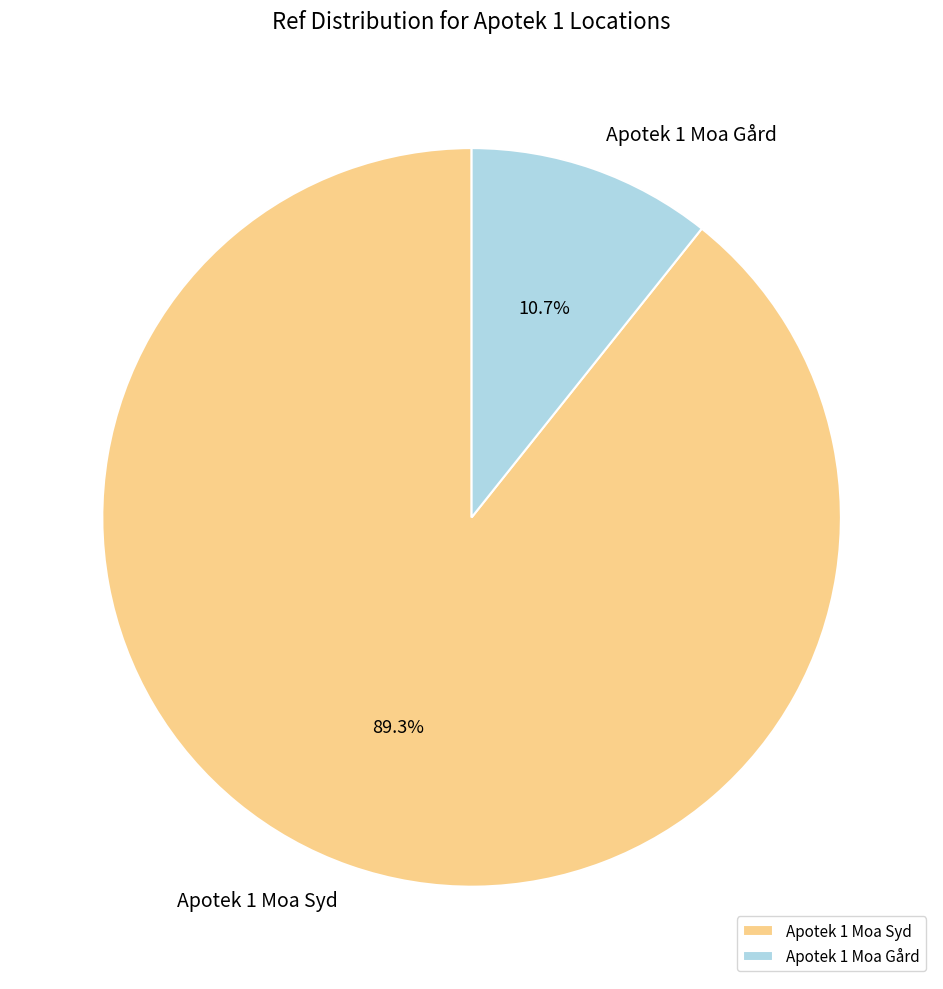

Do Apotek 1 Moa Gård and Apotek 1 Moa Syd together represent more than half of the pie?

Yes